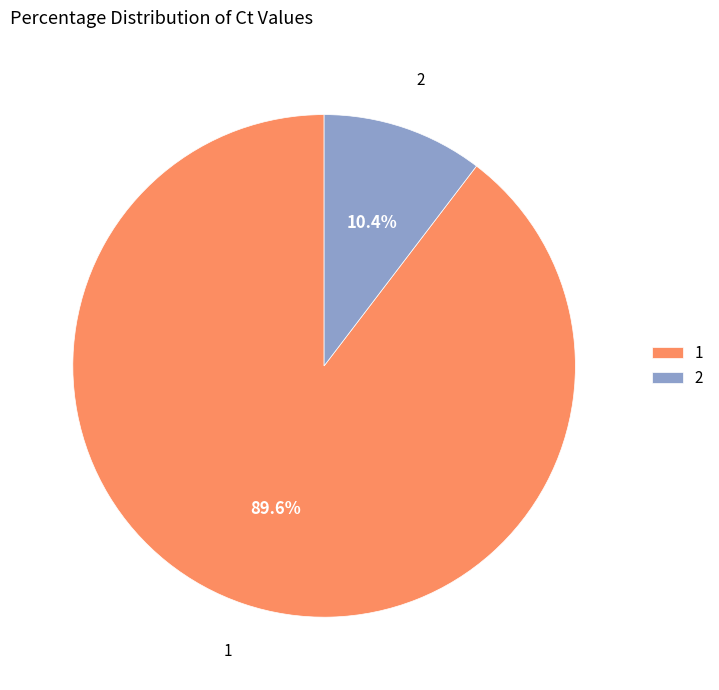

Do 2 and 1 together represent more than half of the pie?

Yes